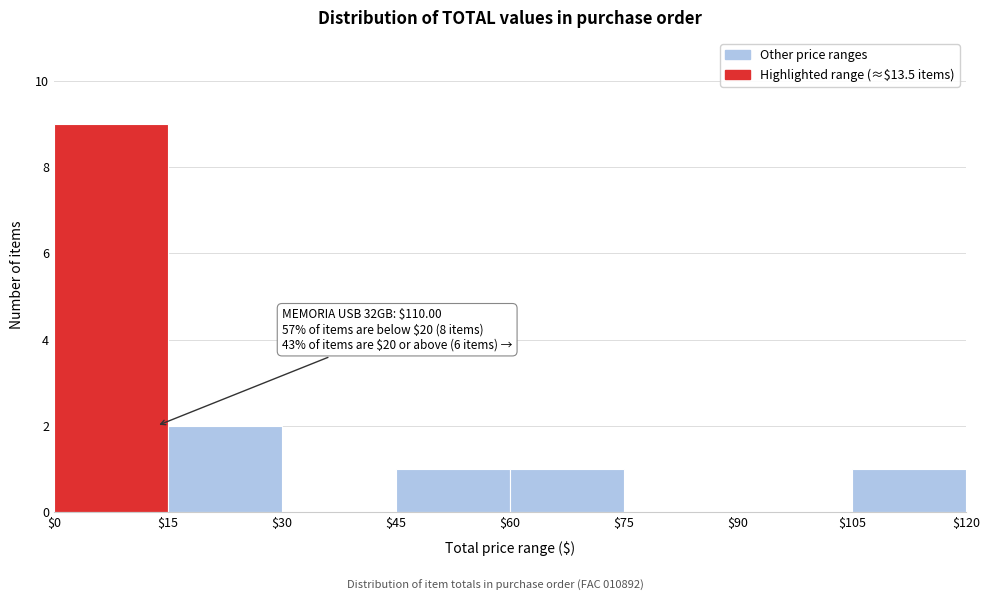

Over which range of the x-axis is the bar tallest?

$0 to $15